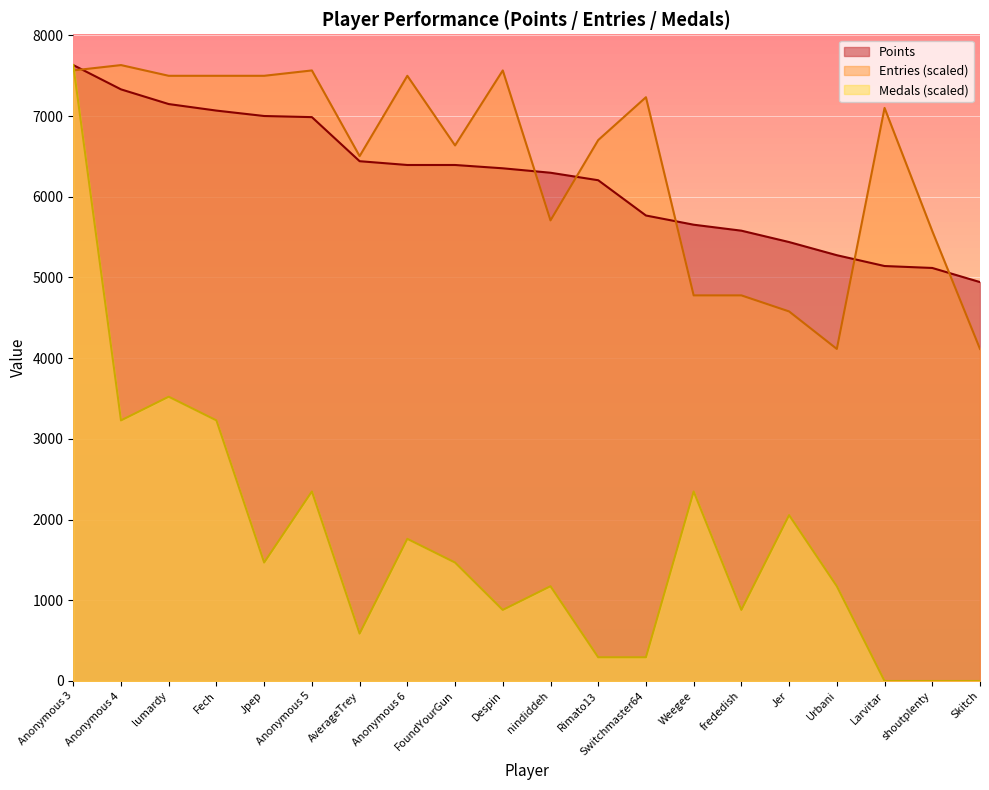

Where does the Medals series first go above 1467?

Anonymous 3